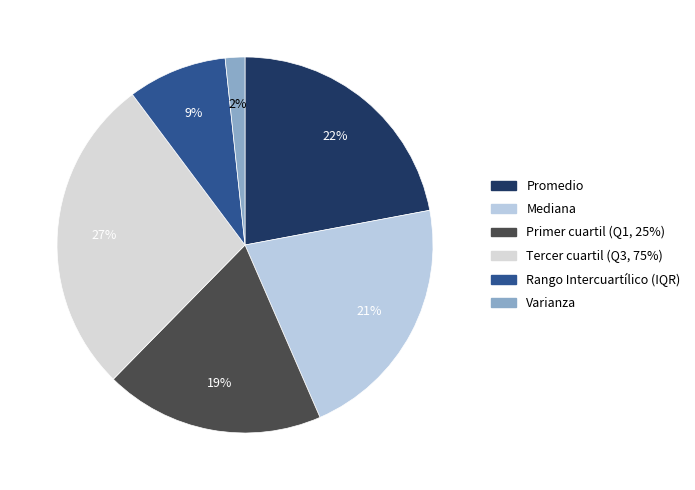

How many slices are in this pie chart?

6